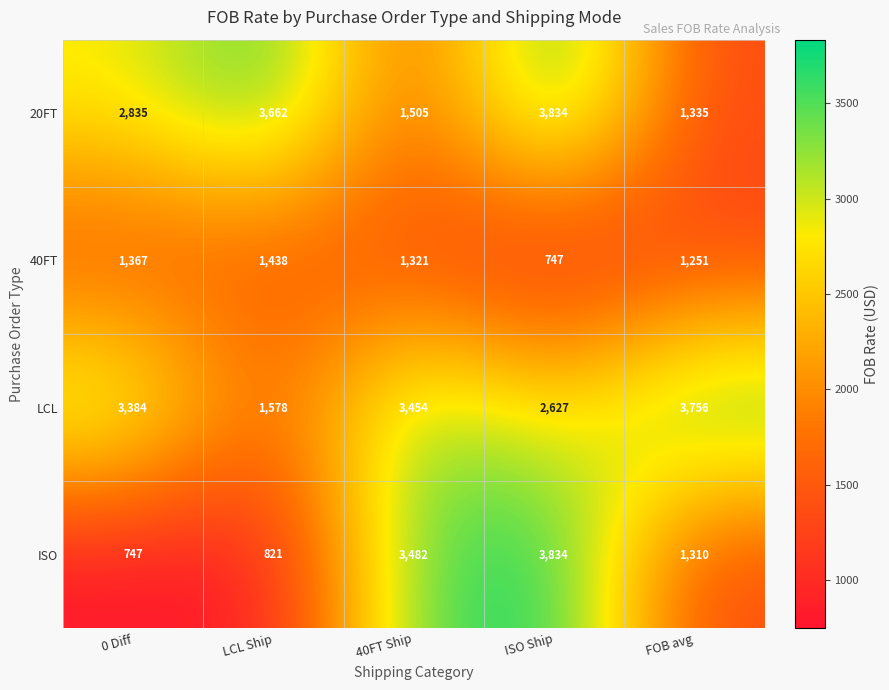

What is the difference between the highest and lowest values at LCL Ship?

2841